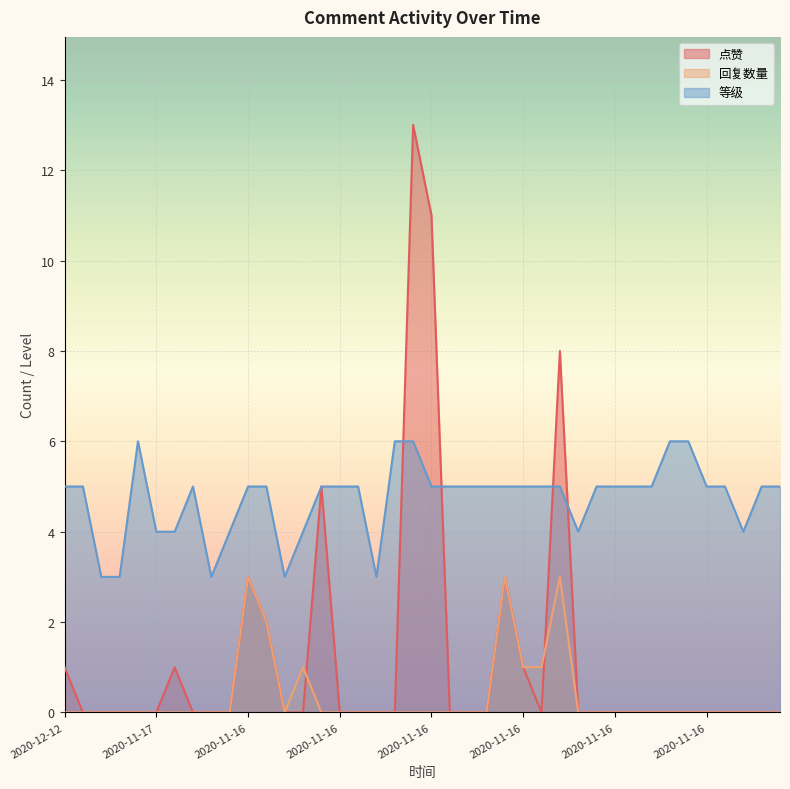

At which category is the sum across all series the highest?

2020-11-16